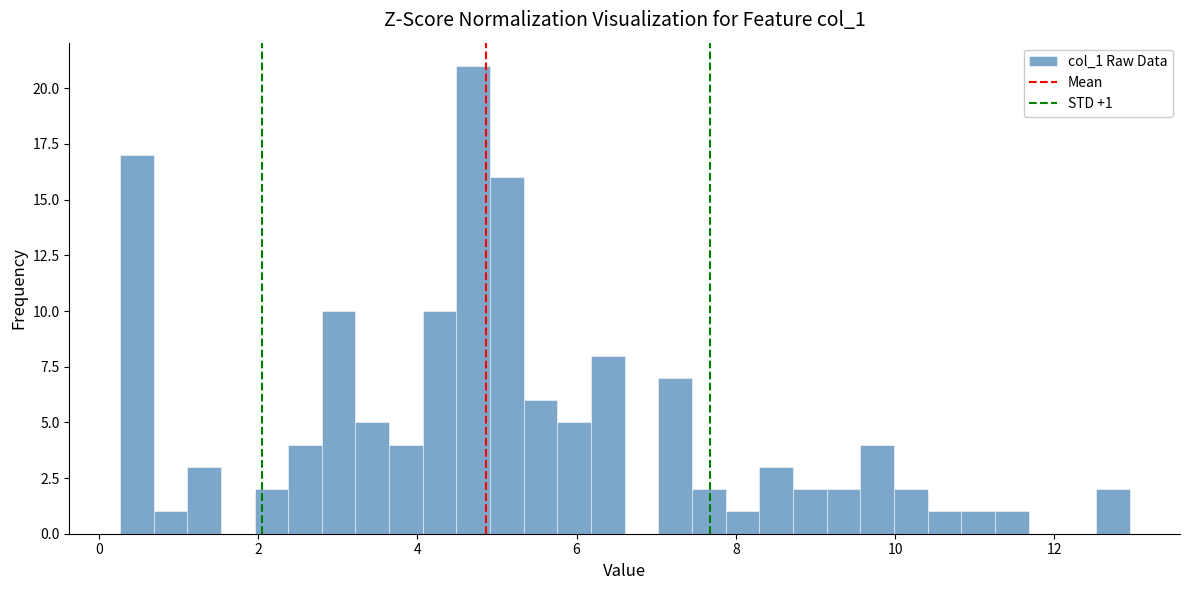

Read against the x-axis, roughly where is the centre of the tallest bar?

4.8